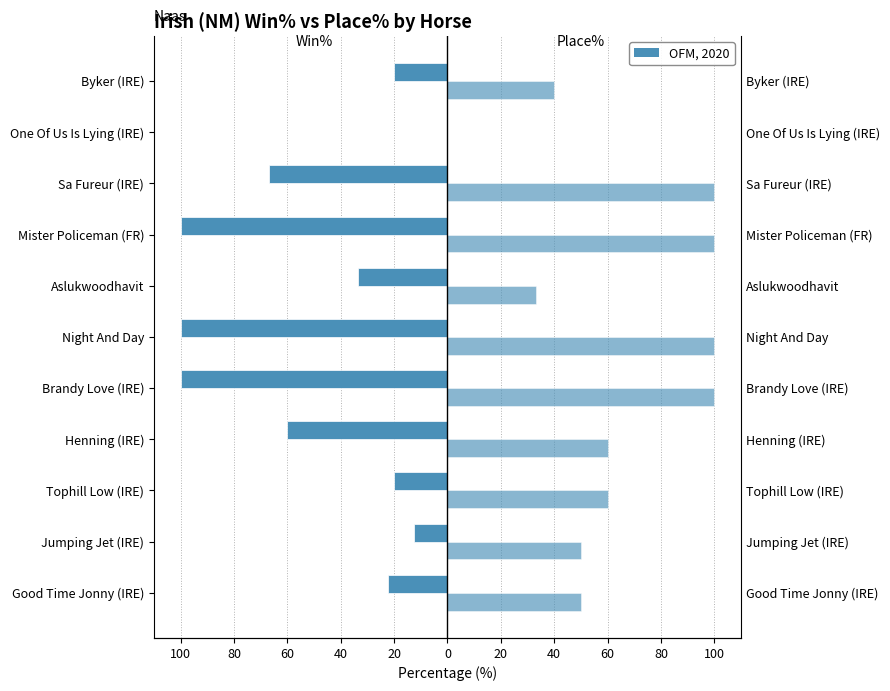

The Irish (NM) Win% series shows -22.2 at Good Time Jonny (IRE). True or false?

True